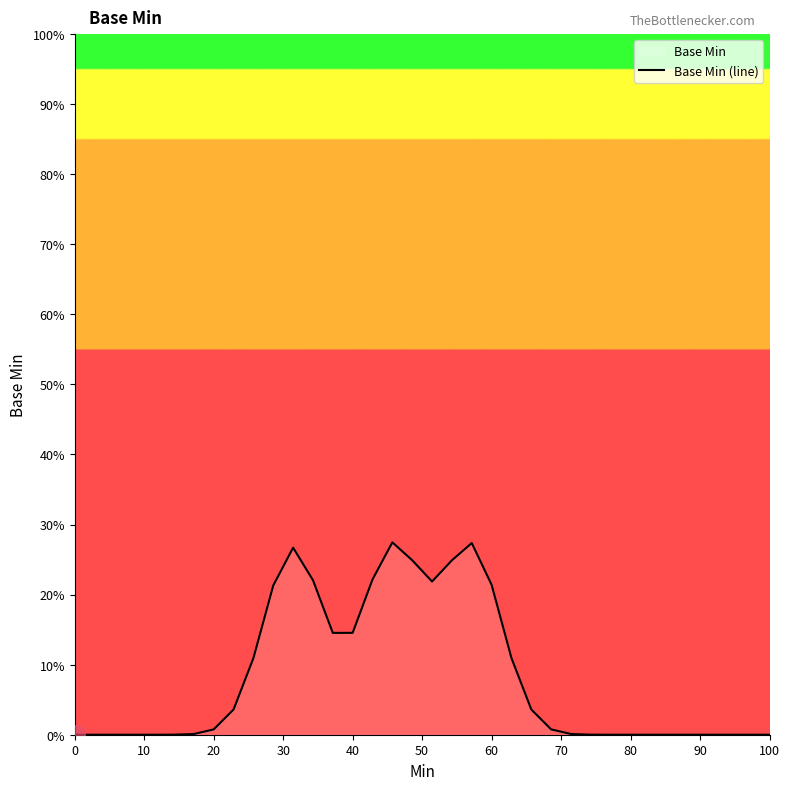

How many series are shown in this chart?

1